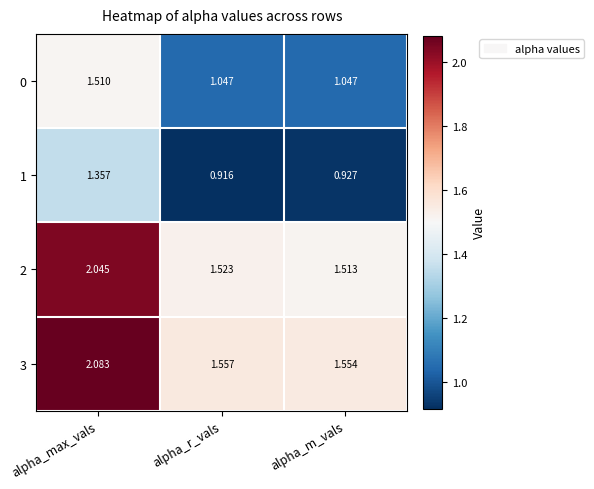

Which category has the highest value across all series?

alpha_max_vals